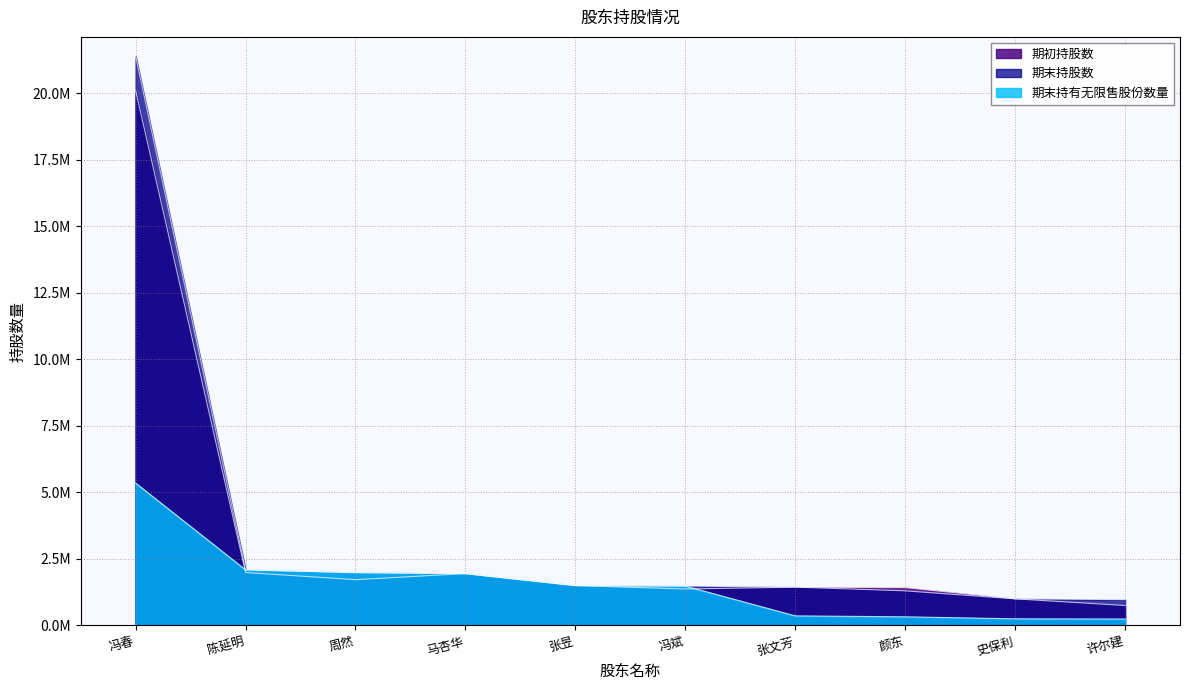

What is the average value of the 期初持股数 series?

3324966